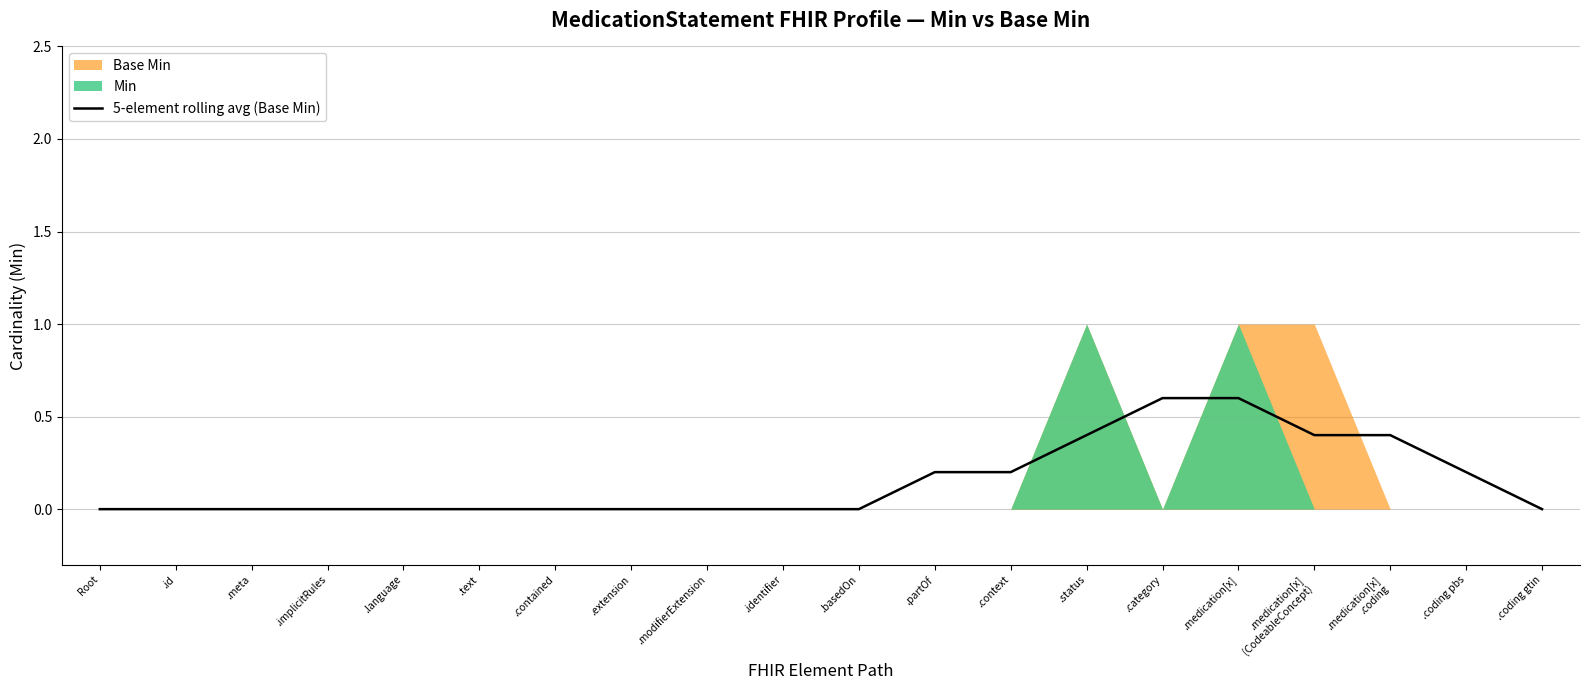

Is it true that the value at .contained is -0.3?

False